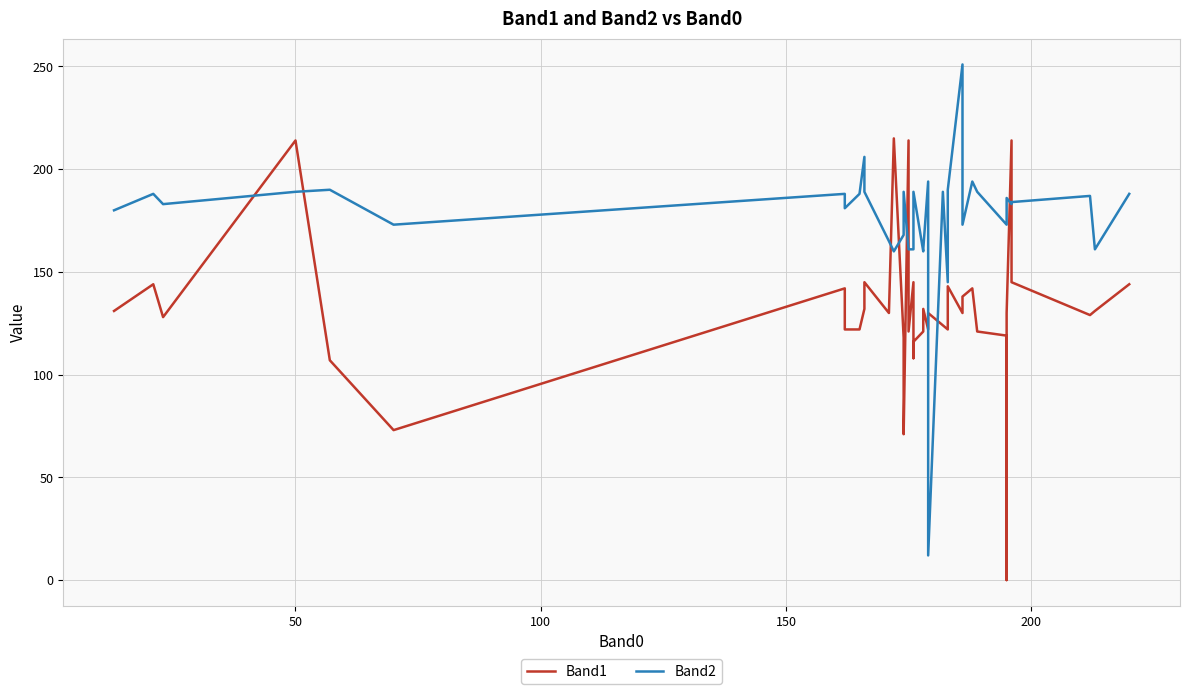

How many times do Band2 and Band1 cross each other?

10